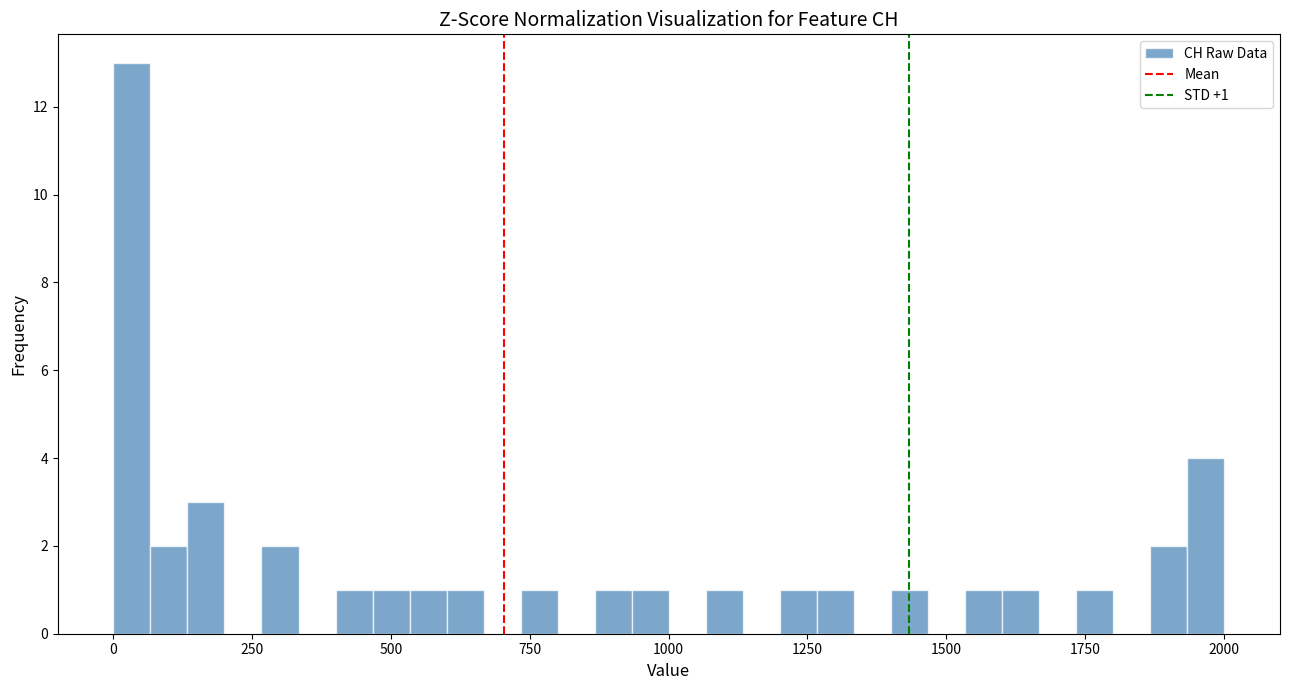

Read against the x-axis, roughly where is the centre of the tallest bar?

50